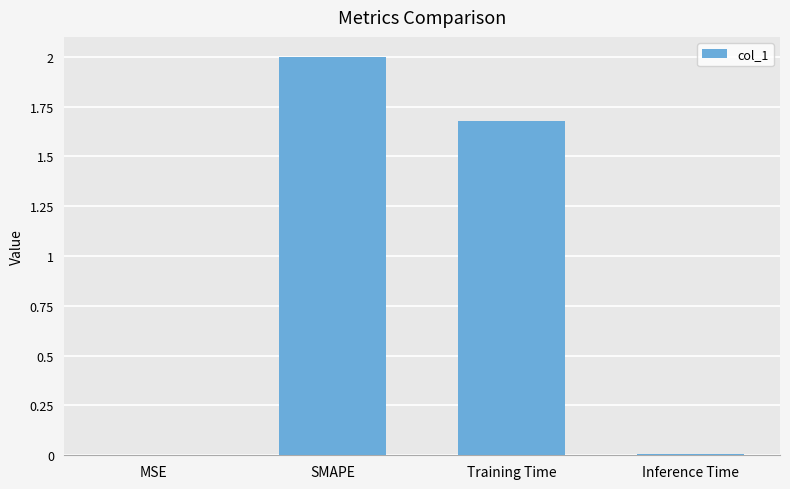

Between Training Time and MSE, which is larger?

Training Time